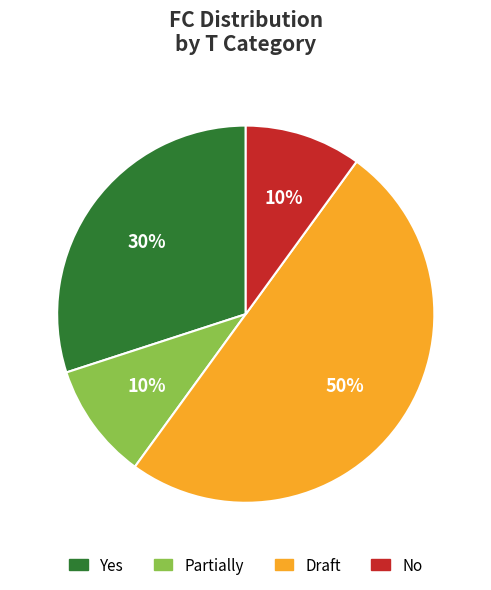

To the nearest percent, what is the difference between the largest and smallest slice percentages?

40%